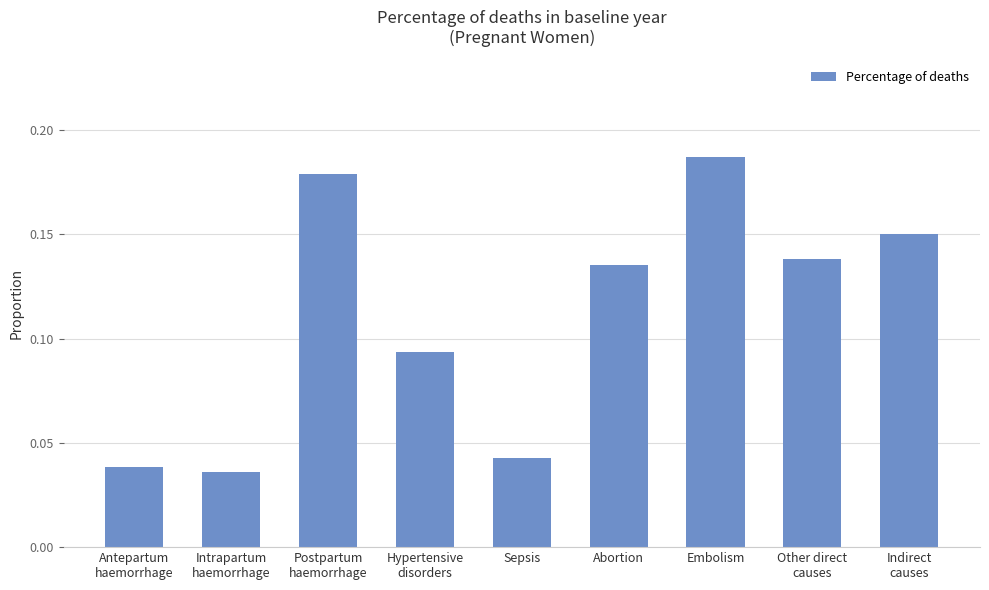

How many values are between 0 and 1?

9